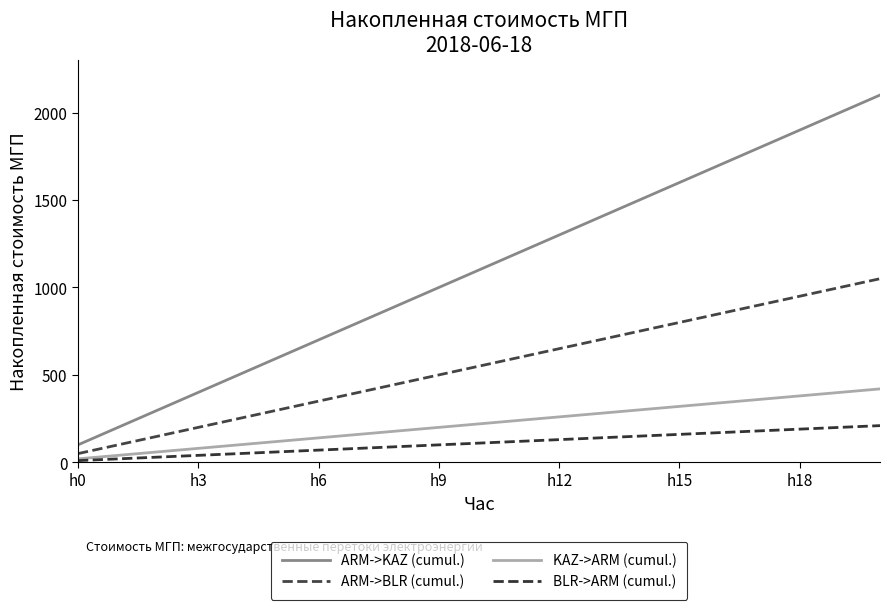

What are all the series names shown in the legend?

ARM->KAZ (cumul.), ARM->BLR (cumul.), KAZ->ARM (cumul.), BLR->ARM (cumul.)